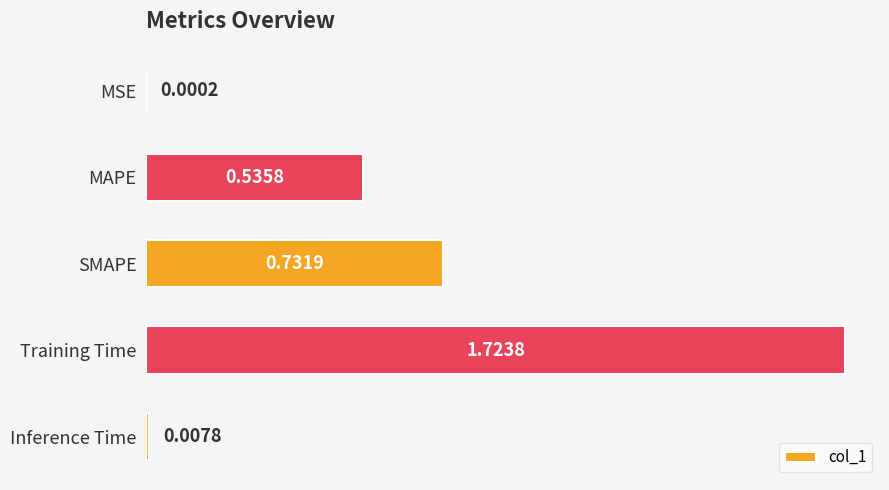

Where is the data nearest to the value 0?

MSE